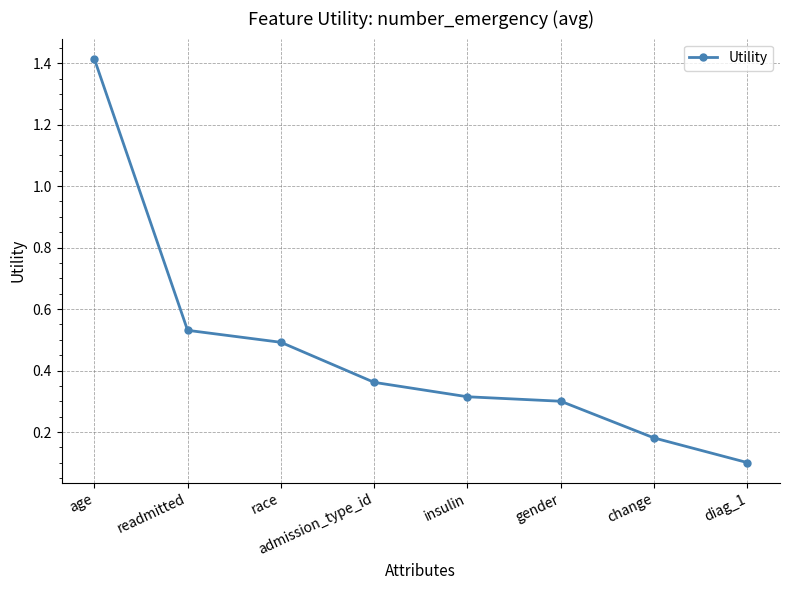

Which category has the highest value across all series?

age